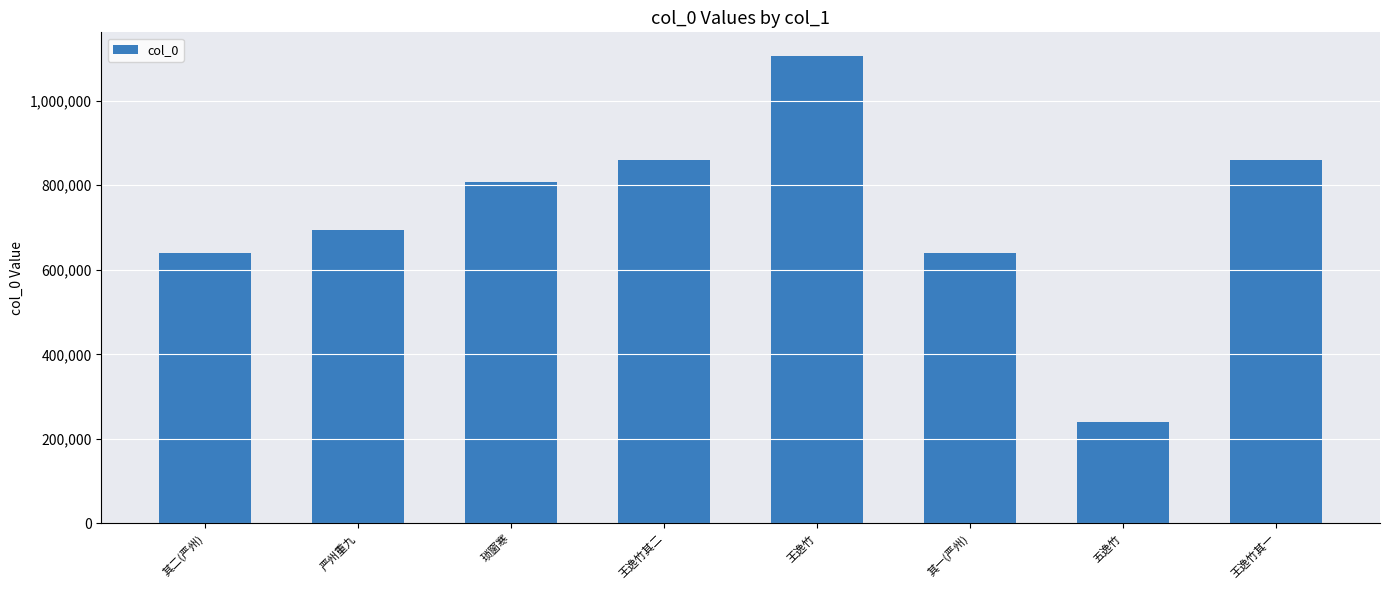

Which category has the highest value across all series?

王逸竹